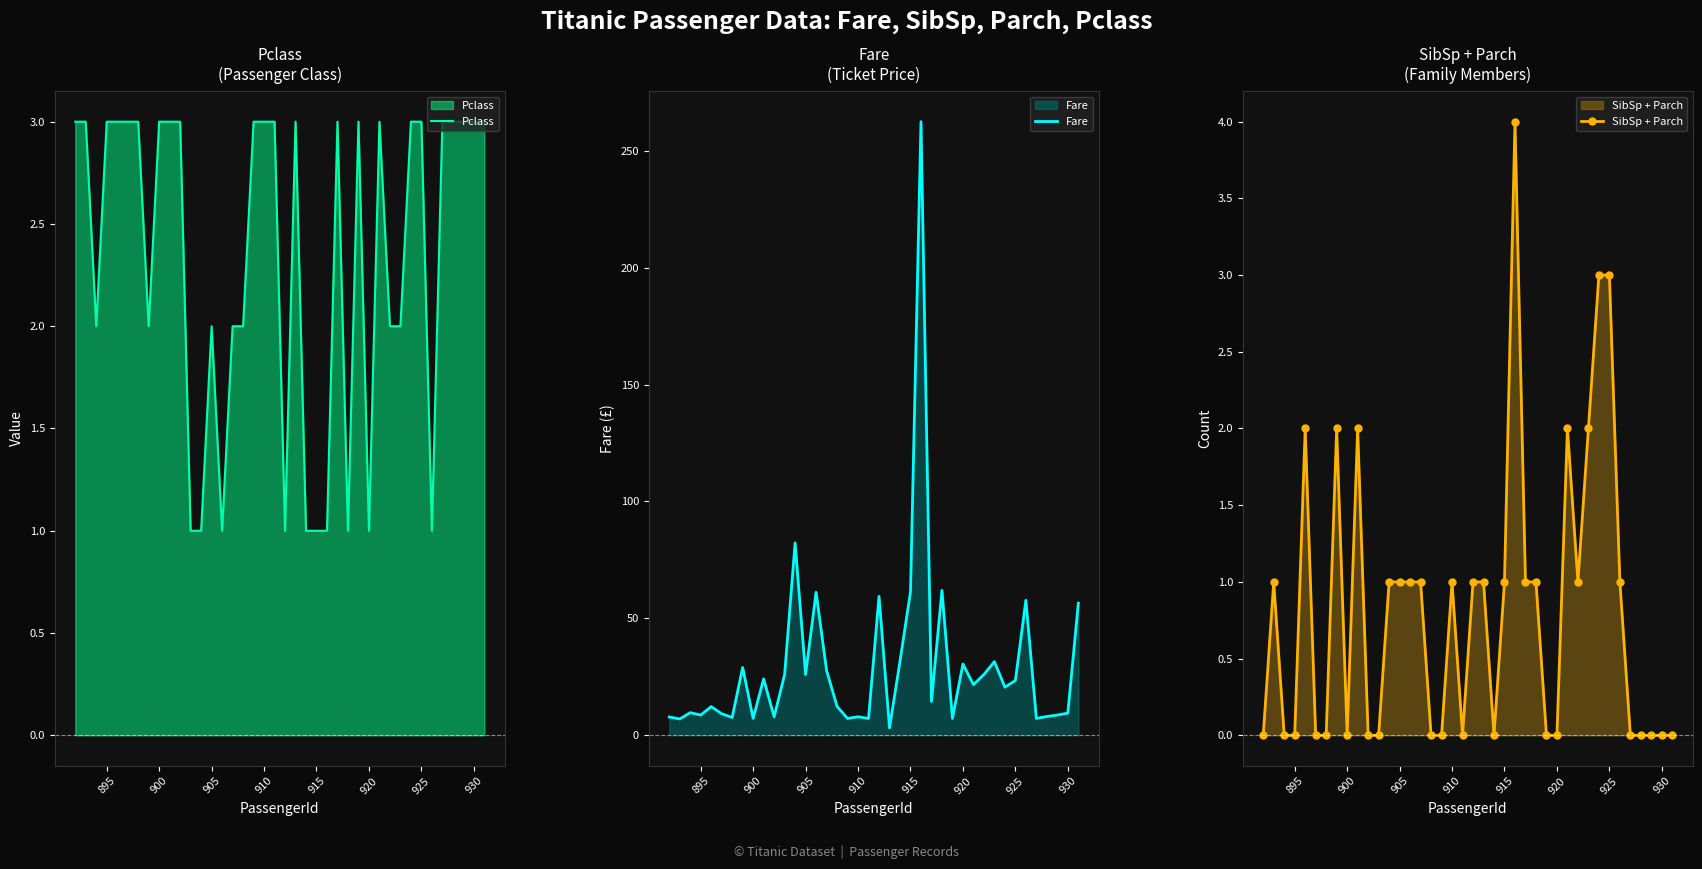

What is the average value of the Fare series?

29.8